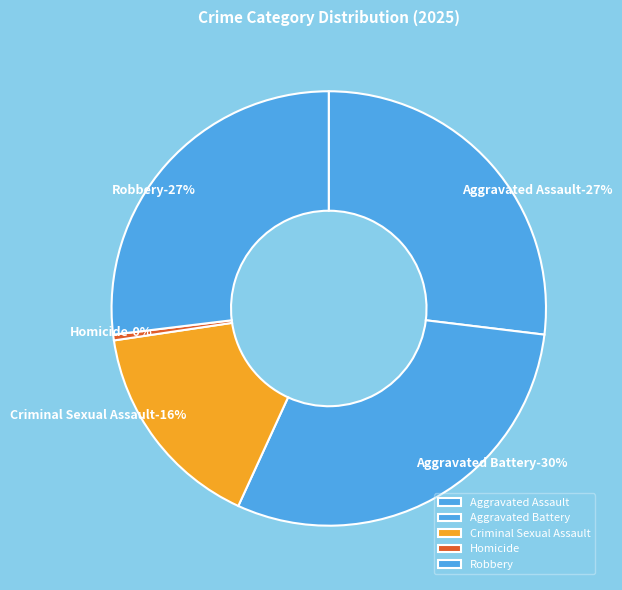

How many slices are in this pie chart?

5